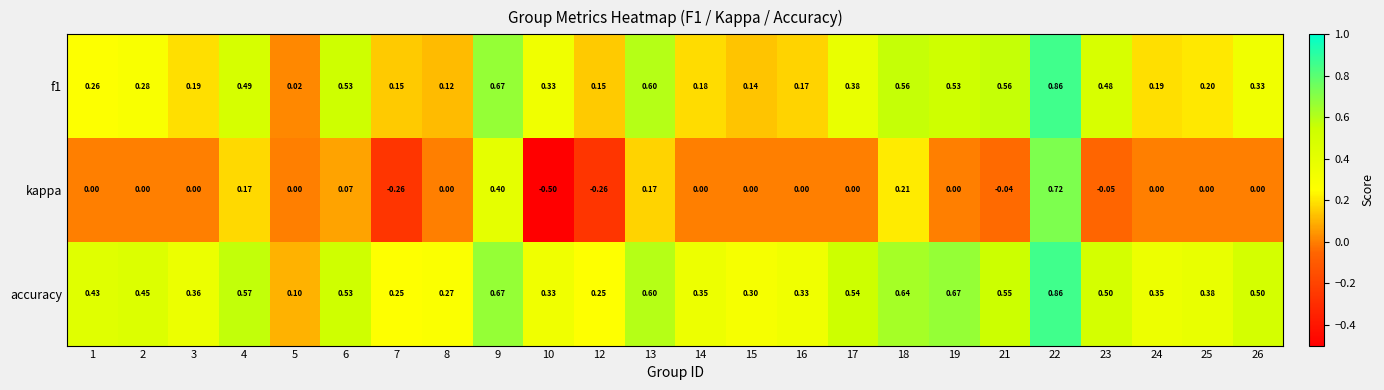

How many categories are shown in the chart?

24